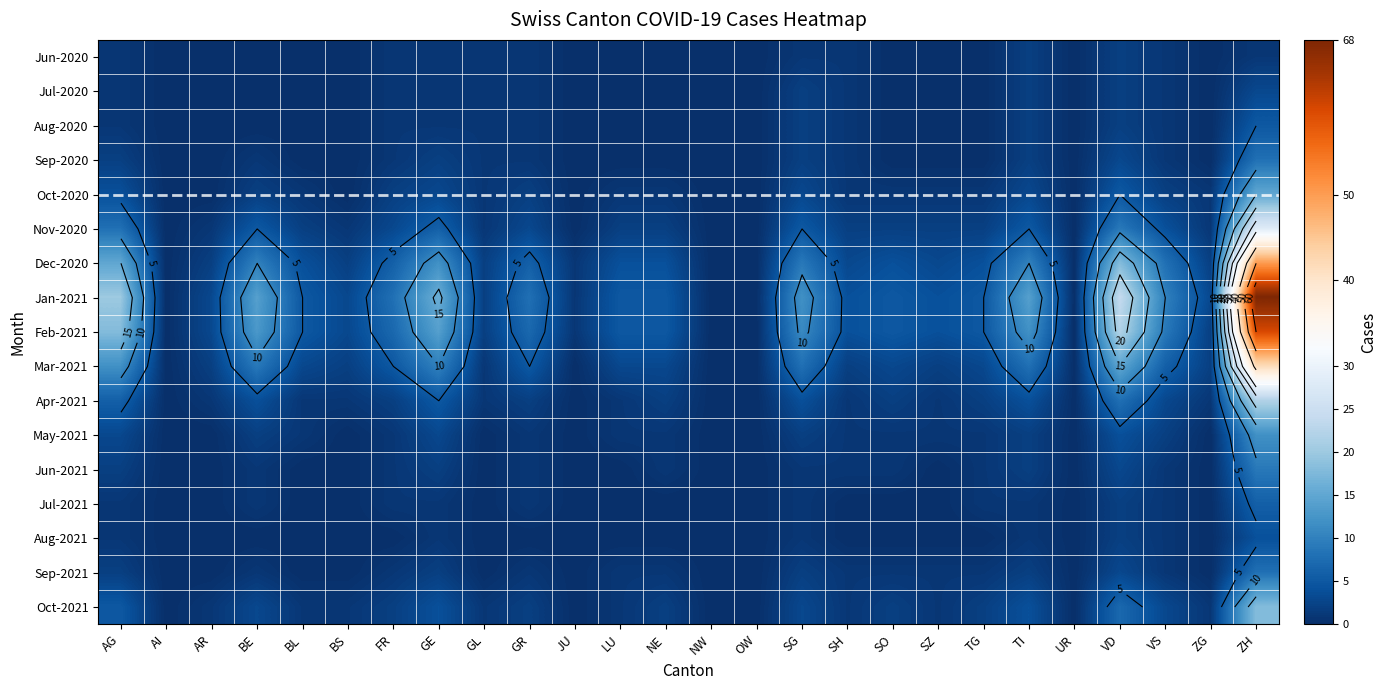

True or false: Oct-2021 has a value of 1 at AR.

True